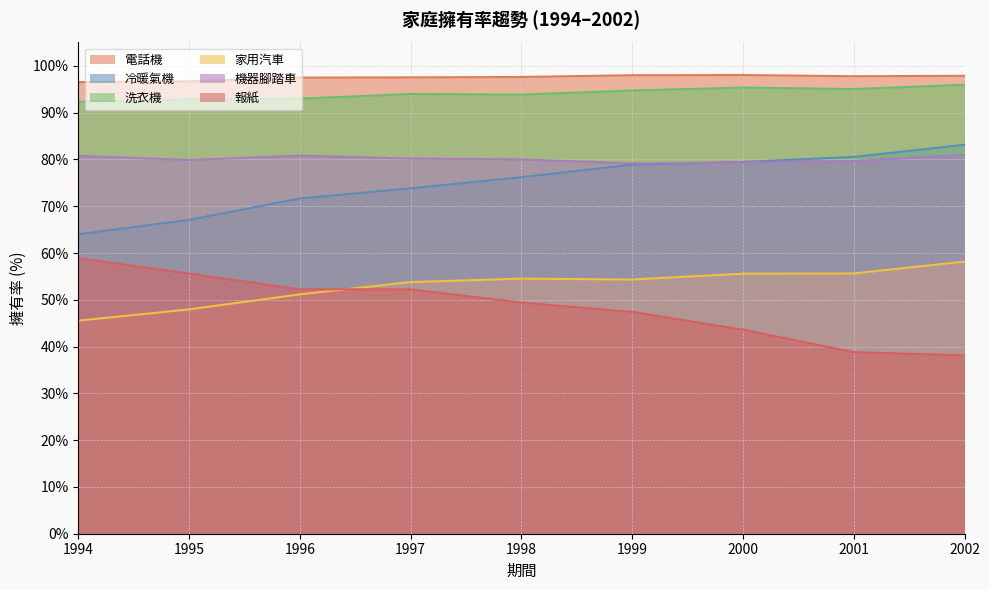

At which label does 機器腳踏車 reach its peak?

2002